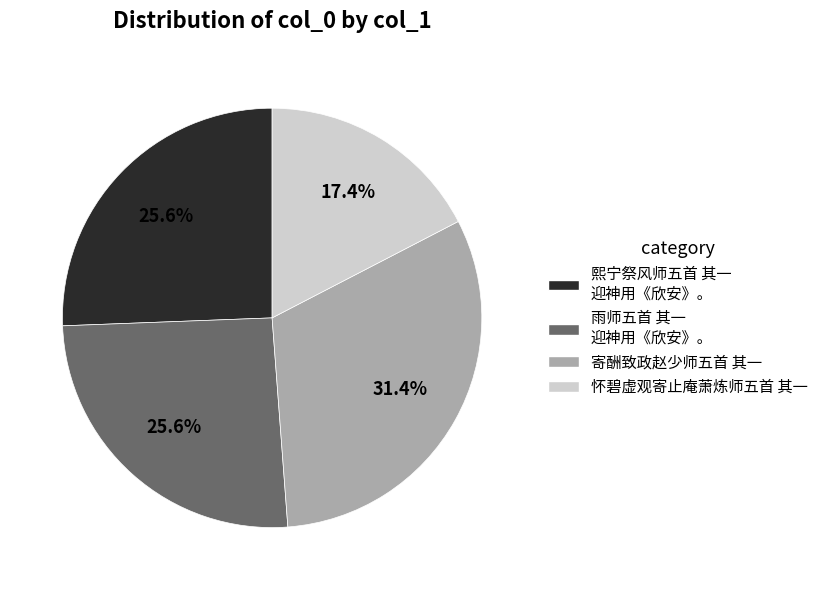

Is there a majority slice in this chart?

No